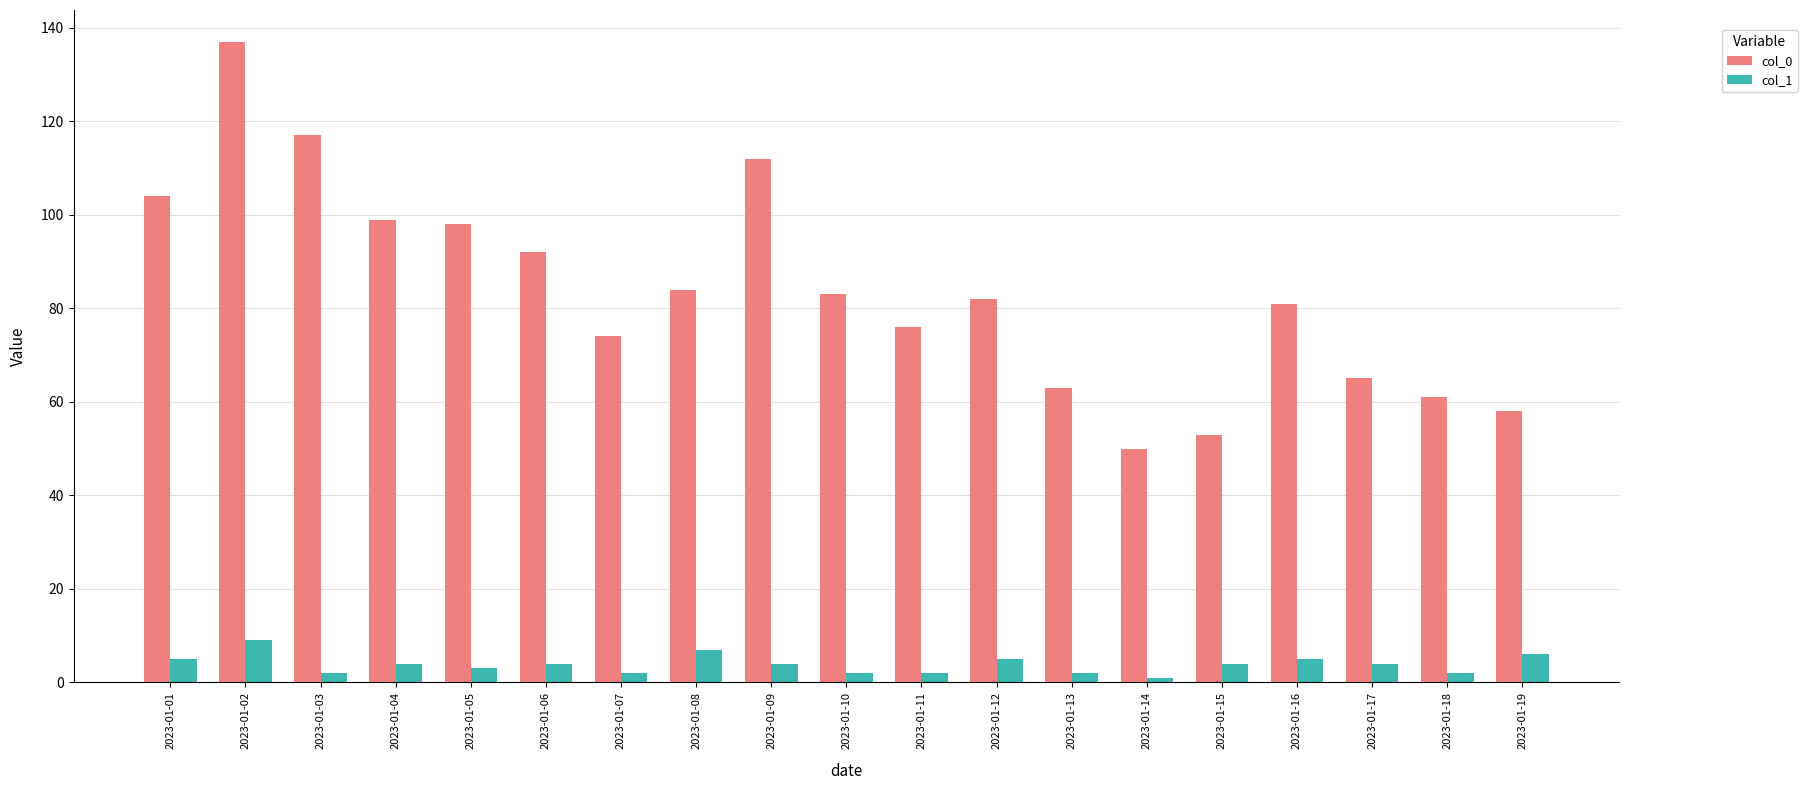

Which category has the lowest value in the col_0 series?

2023-01-14